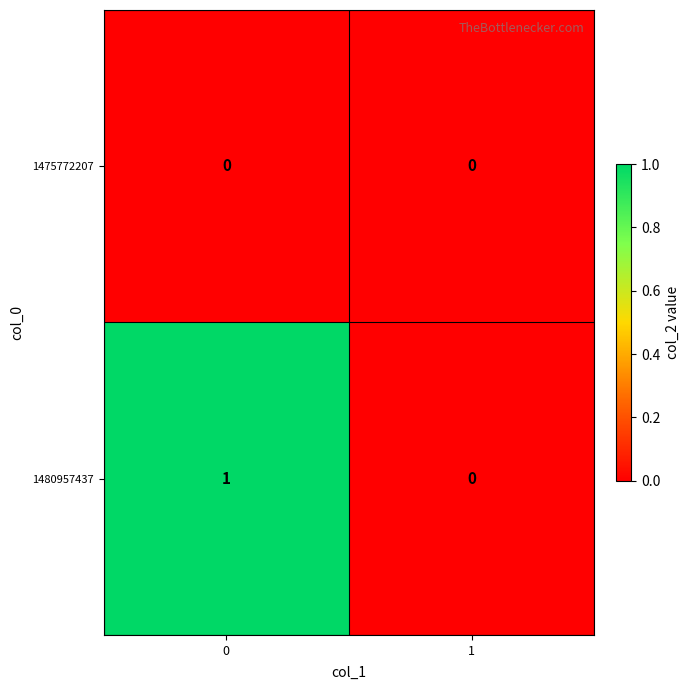

Is the value of 1480957437 at 0 greater than the value of 1475772207 at 0?

Yes